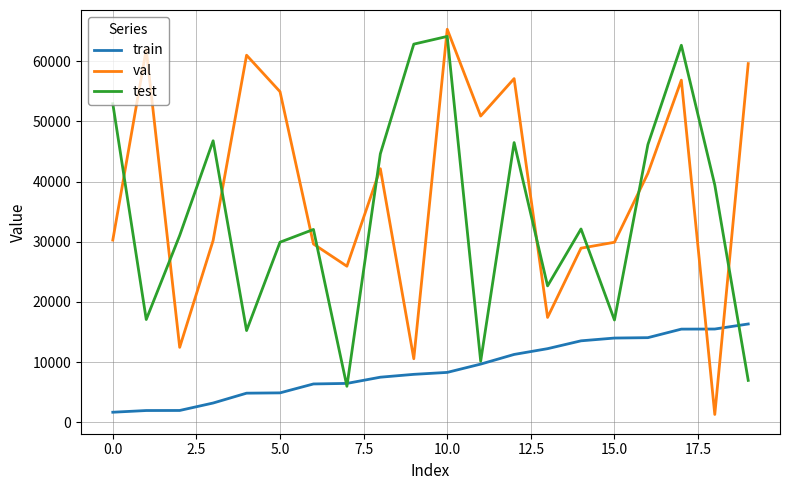

What is the highest value of the train series?

16325